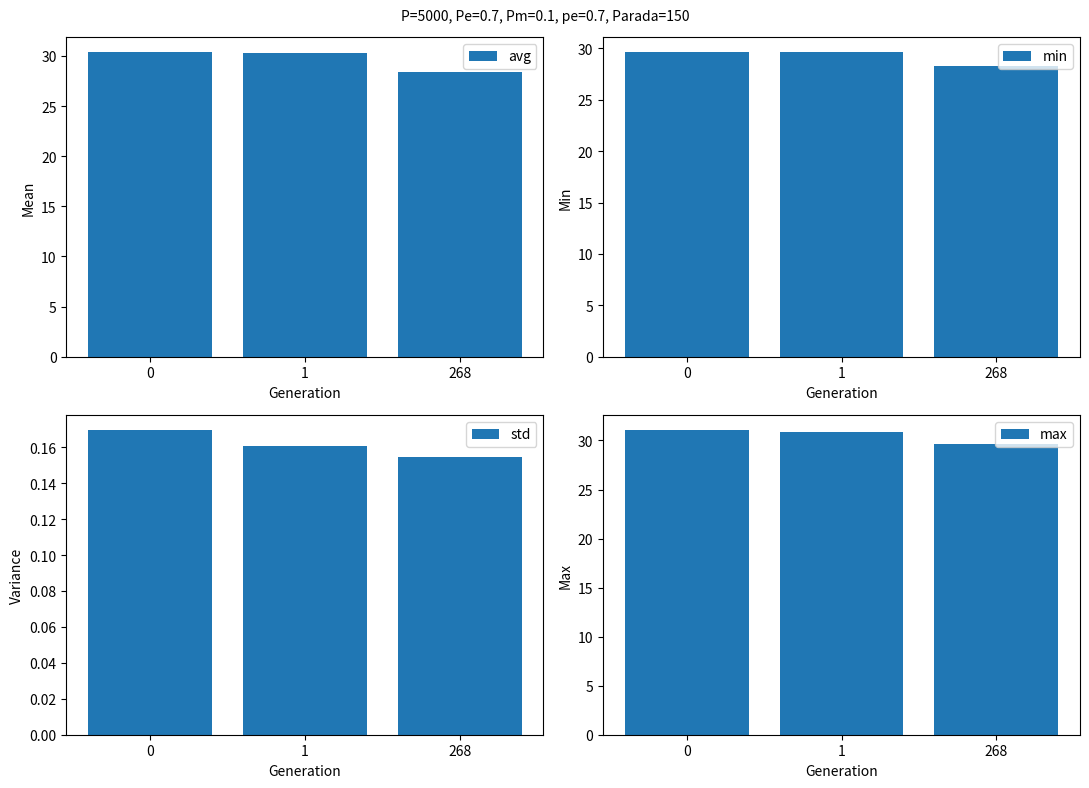

What are all the series names shown in the legend?

avg, min, std, max